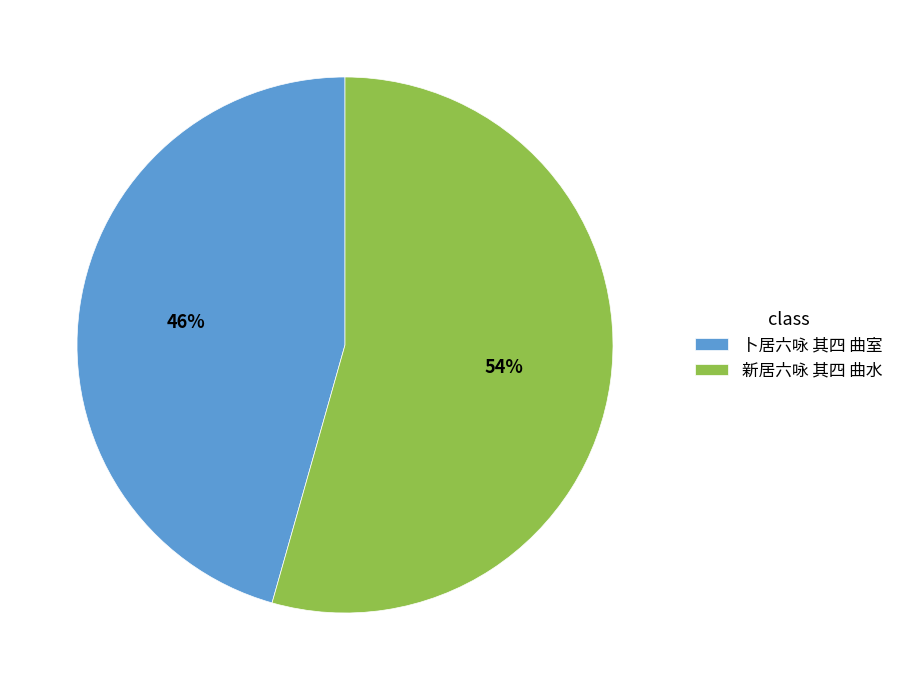

To the nearest percent, what portion does 新居六咏 其四 曲水 represent?

54%